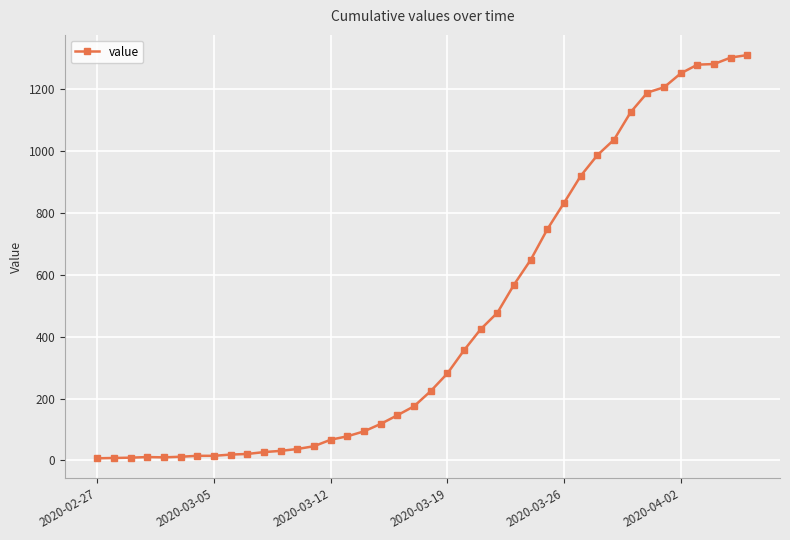

What is the average value?

460